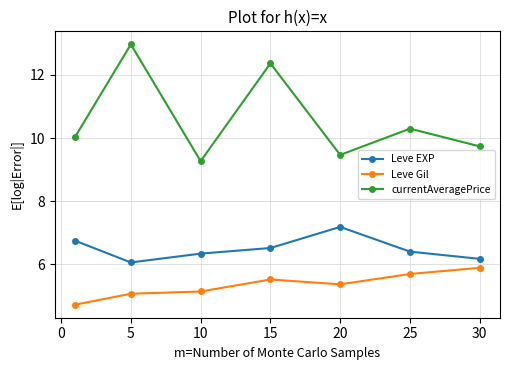

What is the sum of all currentAveragePrice values?

74.1